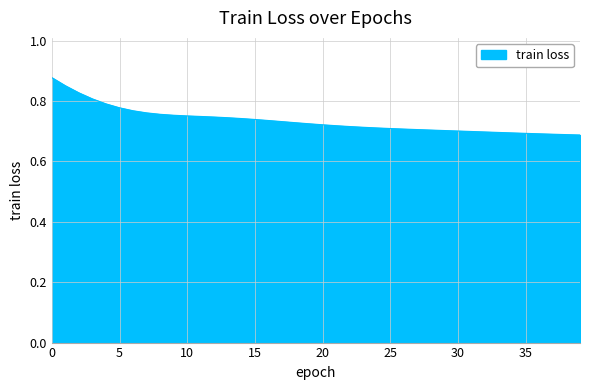

Reading left to right, extract all data points from this chart.

0=0.9	1=0.9	2=0.8	3=0.8	4=0.8	5=0.8	6=0.8	7=0.8	8=0.8	9=0.8	10=0.8	11=0.7	12=0.7	13=0.7	14=0.7	15=0.7	16=0.7	17=0.7	18=0.7	19=0.7	20=0.7	21=0.7	22=0.7	23=0.7	24=0.7	25=0.7	26=0.7	27=0.7	28=0.7	29=0.7	30=0.7	31=0.7	32=0.7	33=0.7	34=0.7	35=0.7	36=0.7	37=0.7	38=0.7	39=0.7